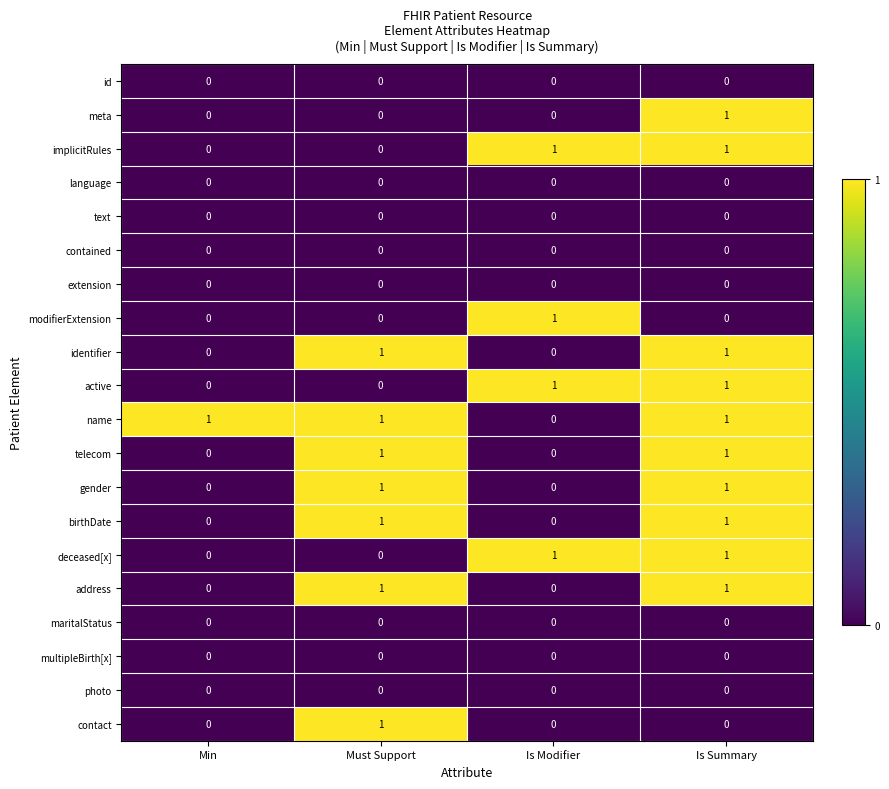

Which series has the largest total across all categories?

name